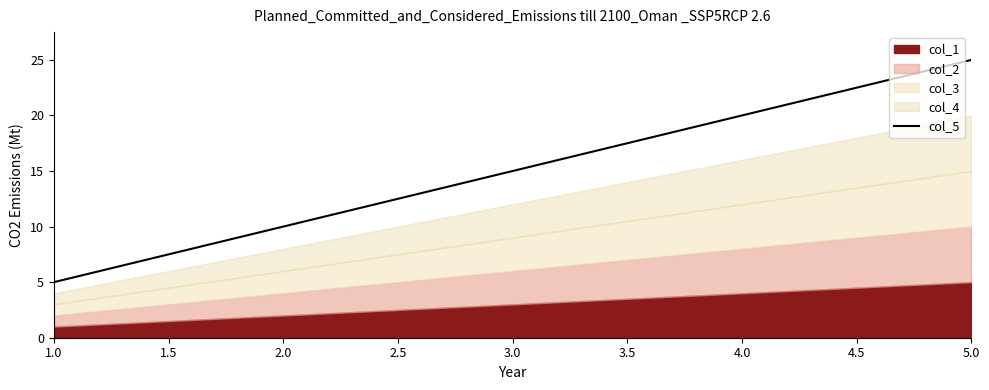

List the labels in order of col_5 value, smallest first.

1.0, 2.0, 3.0, 4.0, 5.0